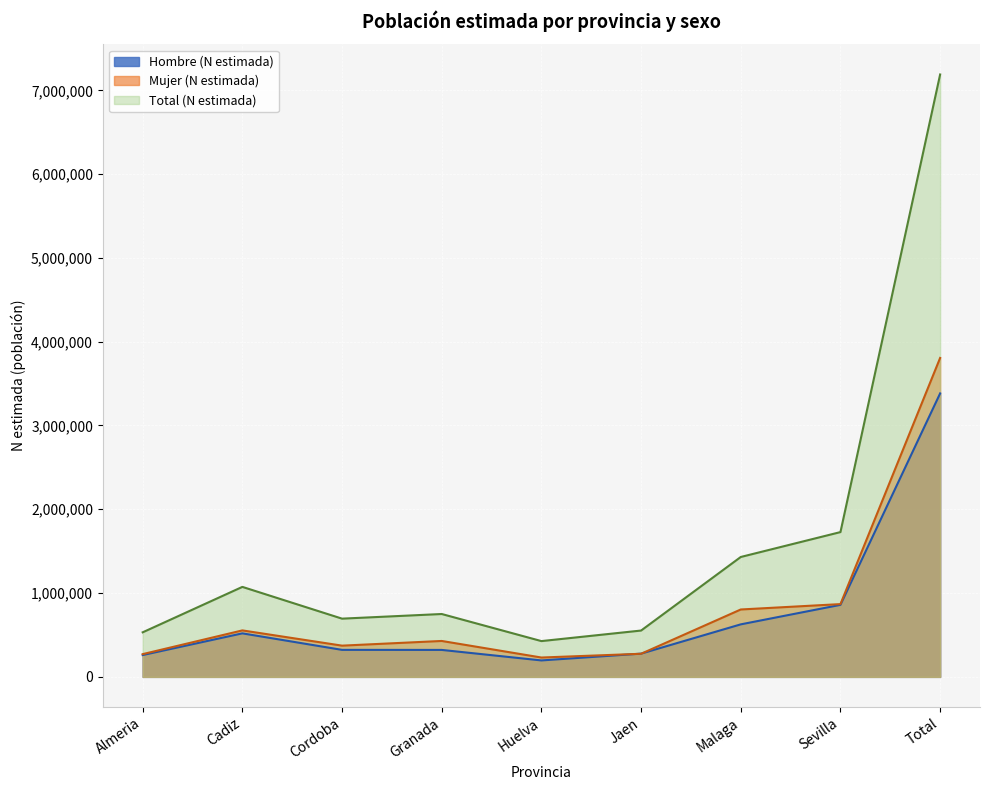

The Hombre (N estimada) series shows 321641 at Granada. True or false?

True